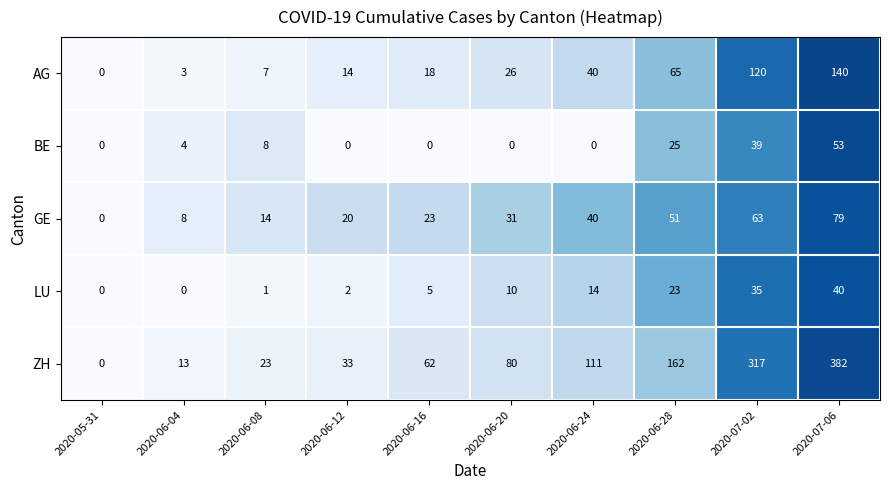

What is the difference between the second highest and second lowest values in the ZH series?

304